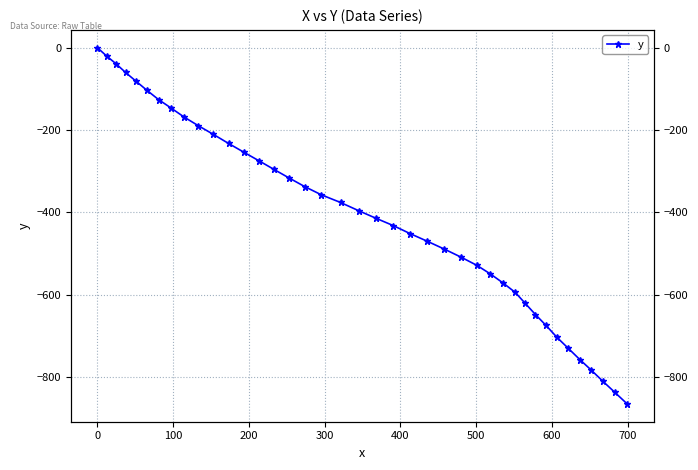

How many values are below zero?

39